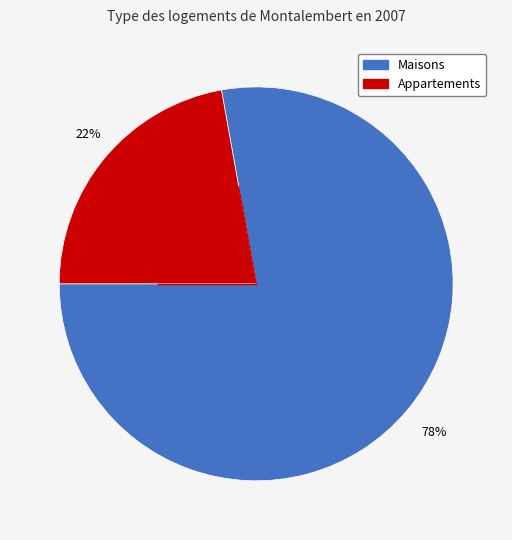

Does any single category account for the majority?

Yes